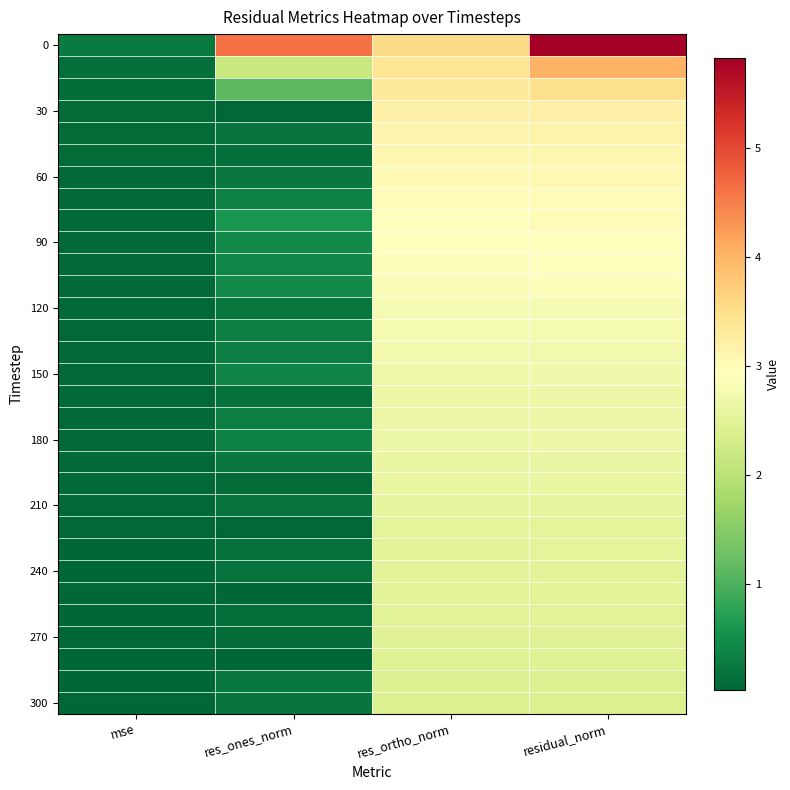

What is the greatest value displayed?

5.8